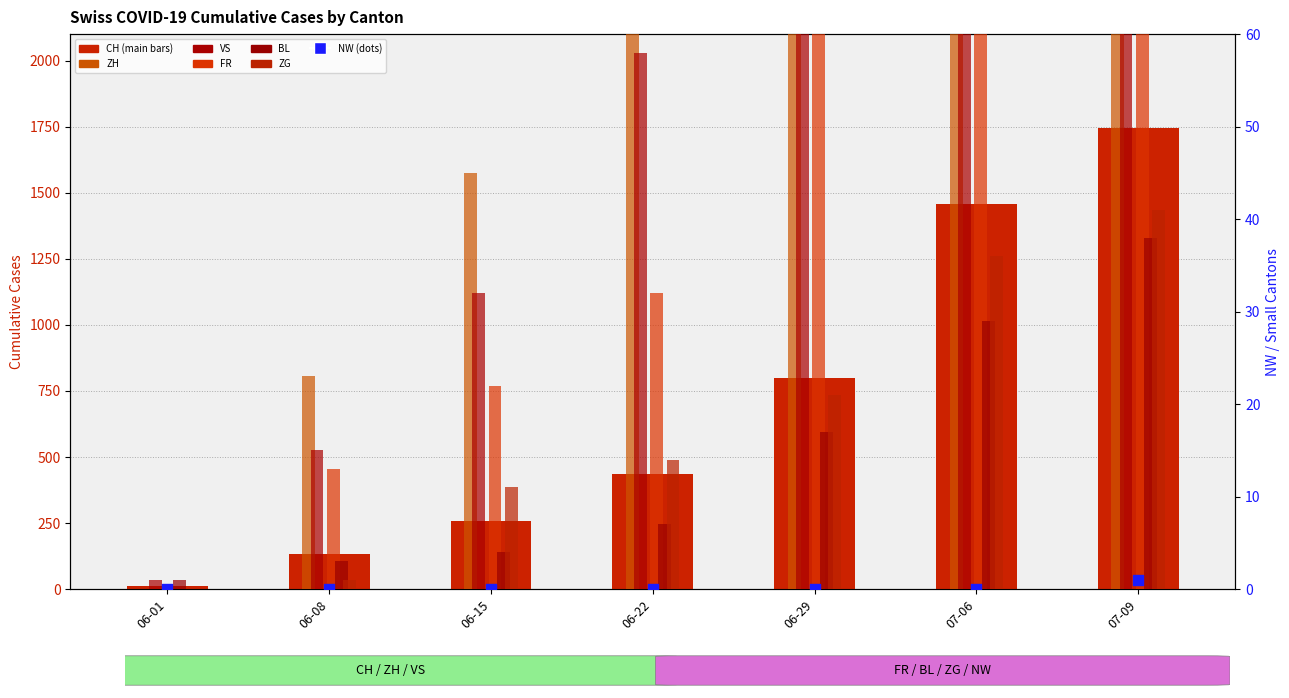

At which category is the sum across all series the highest?

07-09